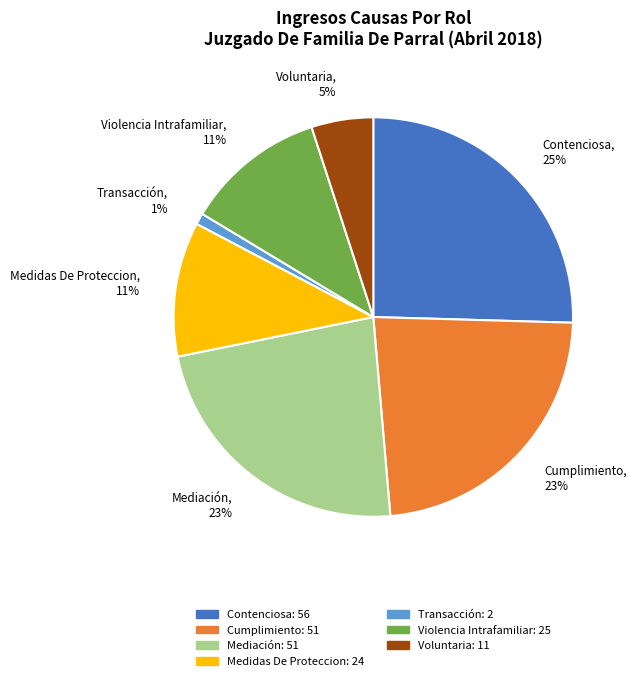

To the nearest percent, what is the combined percentage of Cumplimiento and Voluntaria?

28%